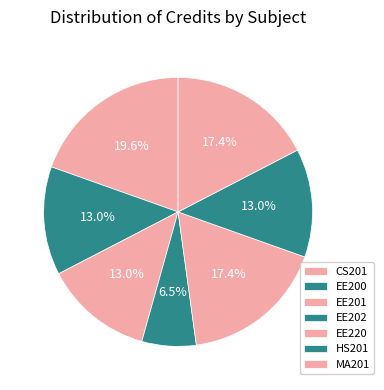

Combined, do EE201 and HS201 account for over 50%?

No